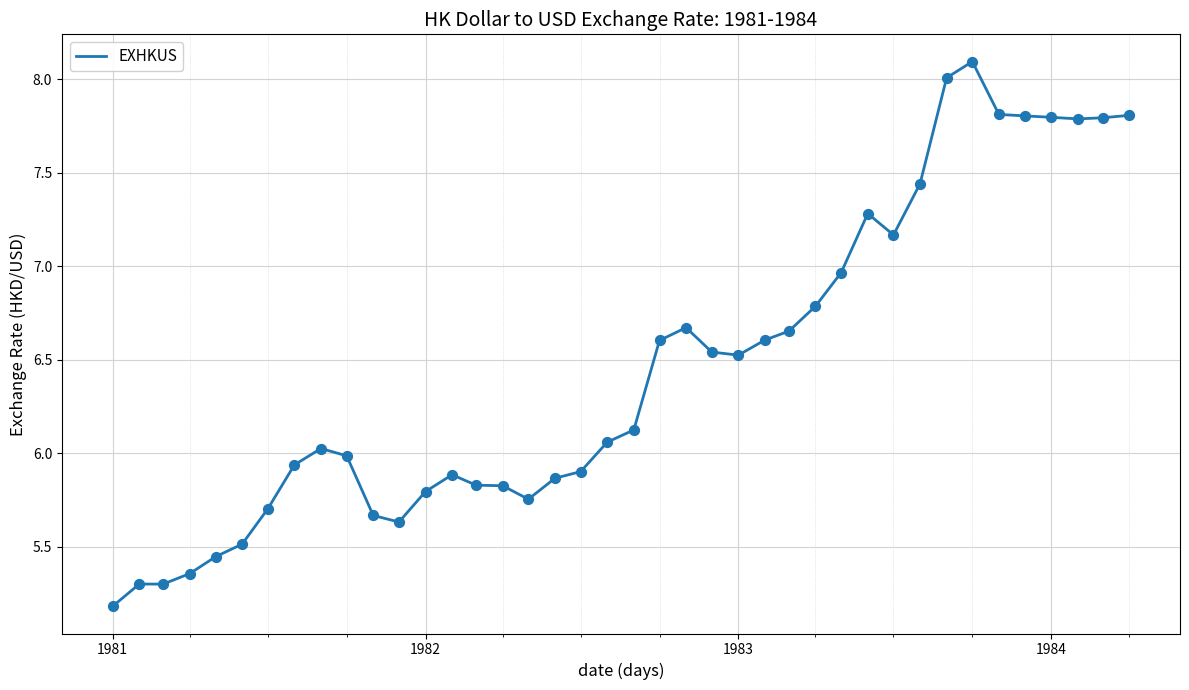

What is the maximum value shown in the chart?

8.1